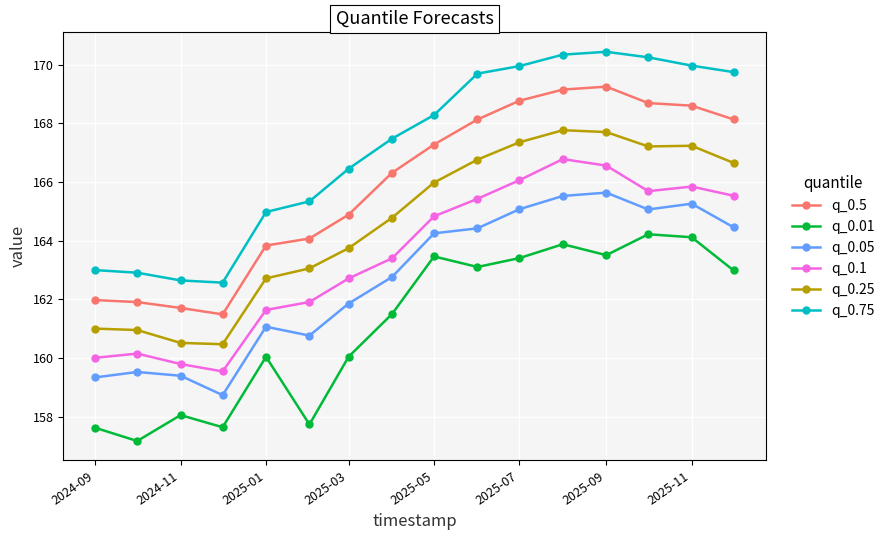

What is the average value of the q_0.25 series?

164.6